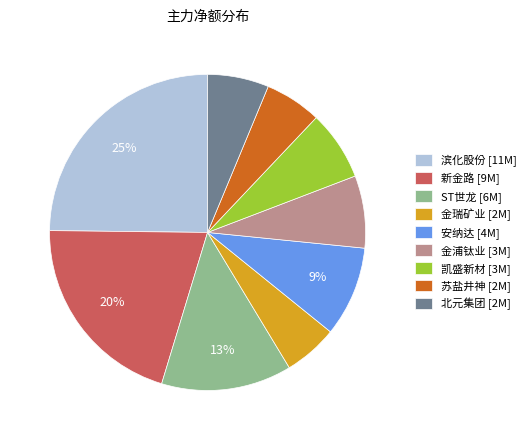

To the nearest percent, what is the difference between the 北元集团 and 凯盛新材 slice percentages?

1%